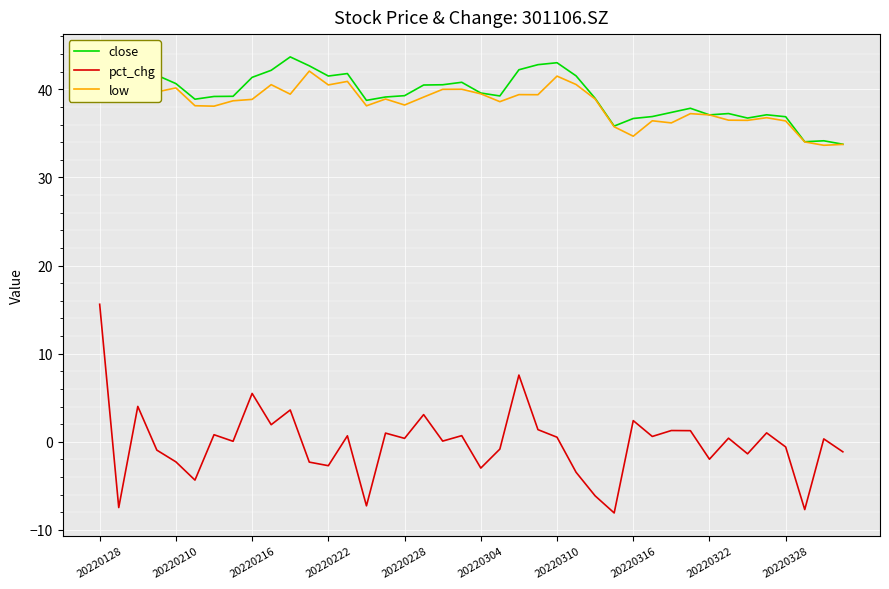

The pct_chg series shows -2.0 at 20220322. True or false?

True